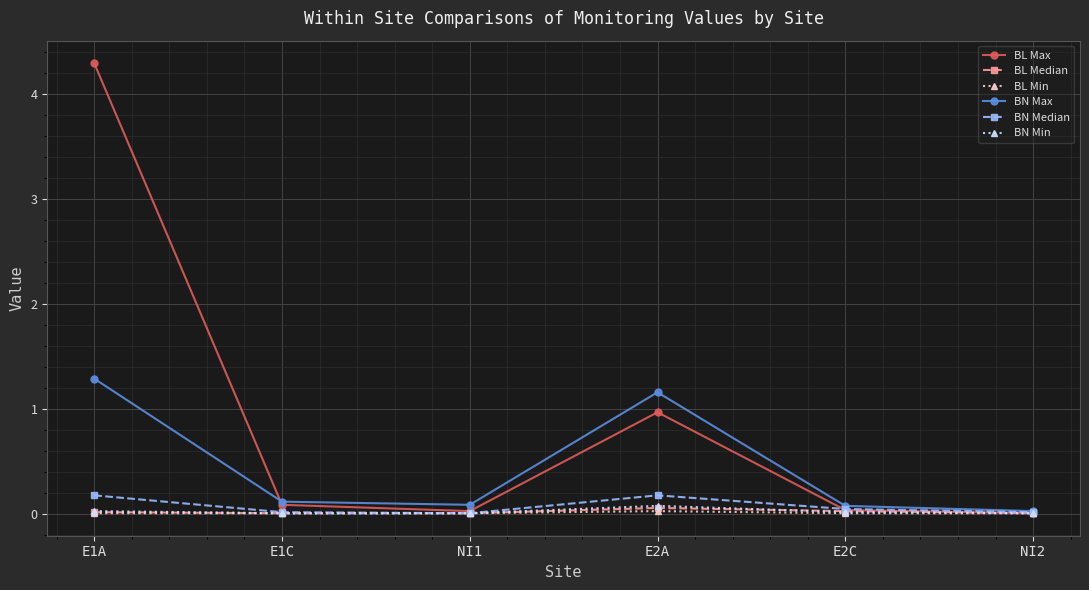

What is the difference between the second highest and second lowest values in the BL Max series?

0.9